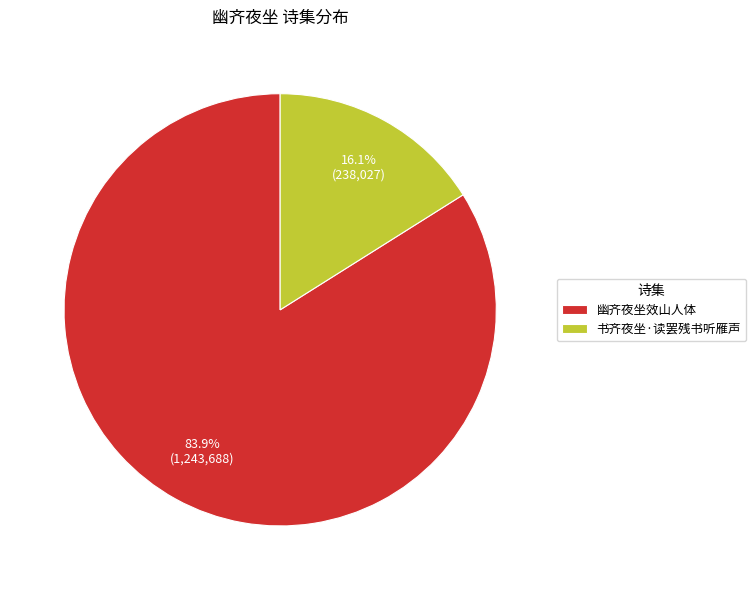

What portion of the pie excludes 幽齐夜坐效山人体?

16.1%